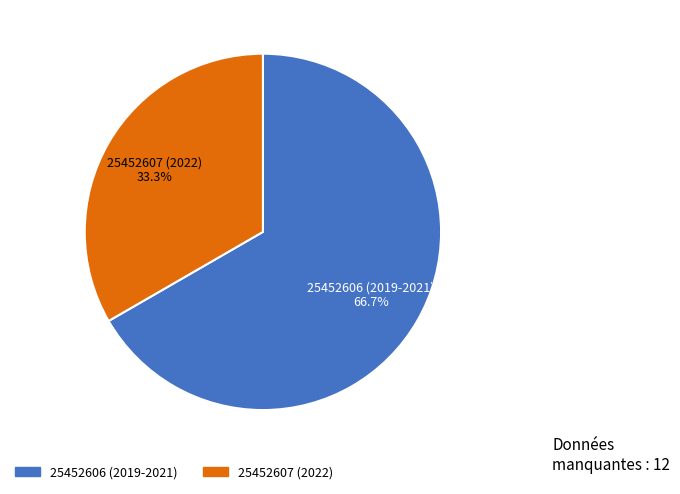

How much of the chart is everything except 25452606 (2019-2021)?

33.3%